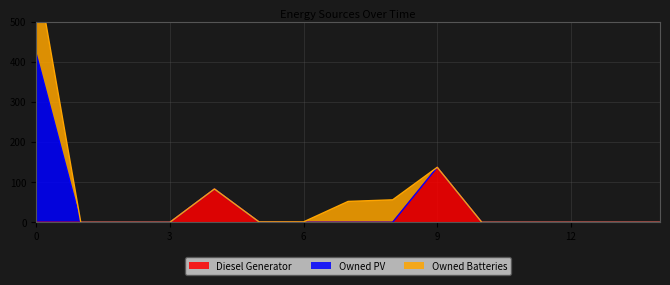

Where do Owned Batteries and Diesel Generator first cross each other?

5 and 6